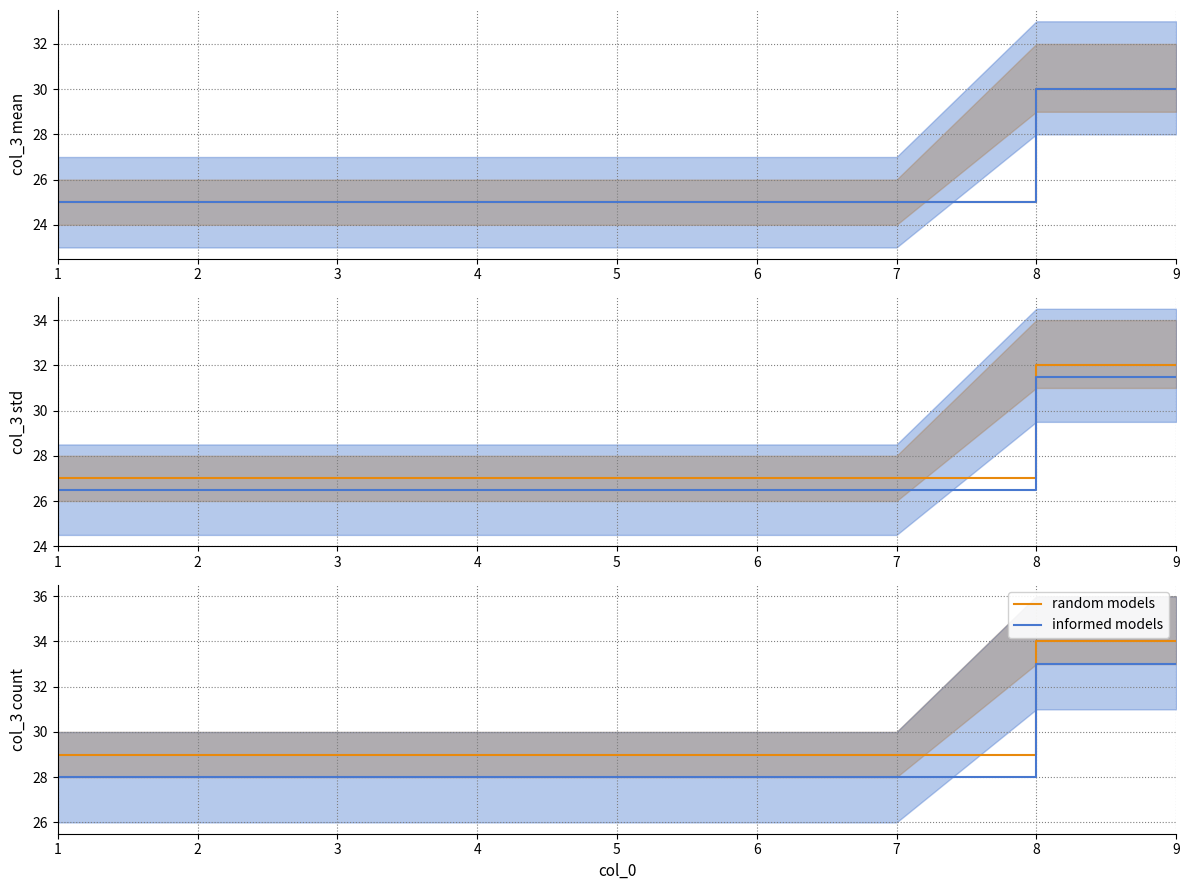

What is the value of the informed models point at the 4th from the left?

28